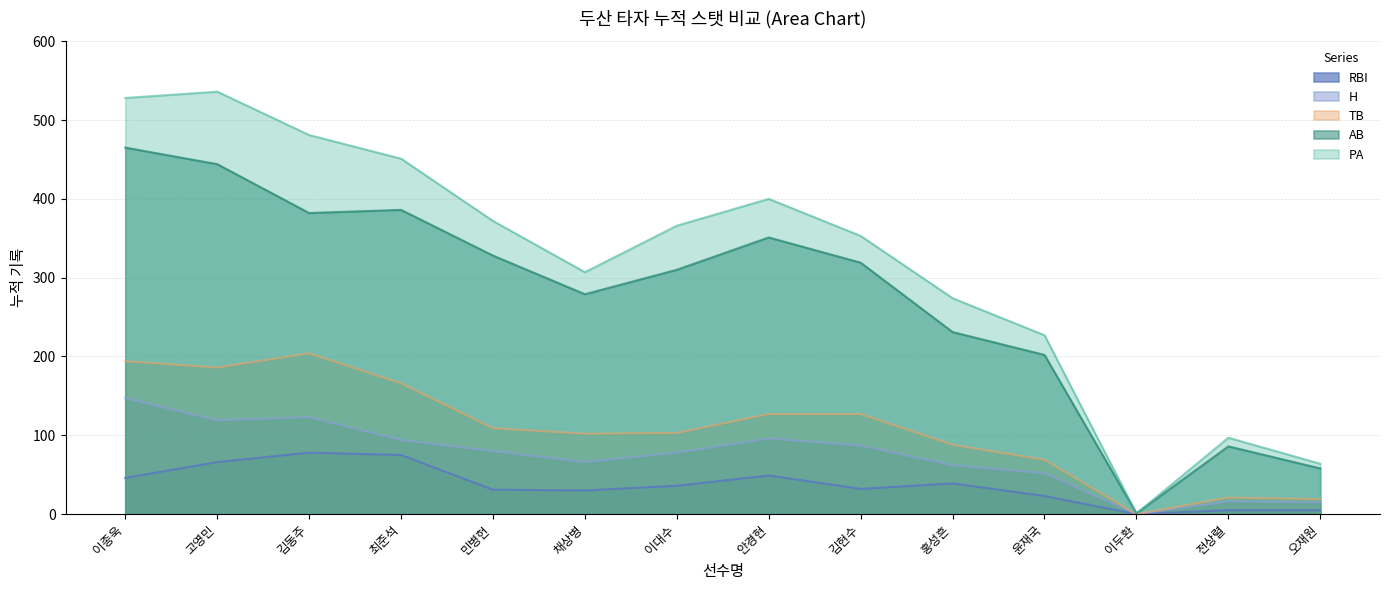

Does the chart have visible grid lines?

Yes